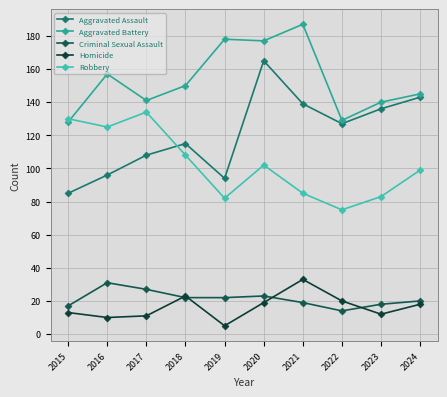

True or false: Criminal Sexual Assault and Homicide intersect in this chart.

True